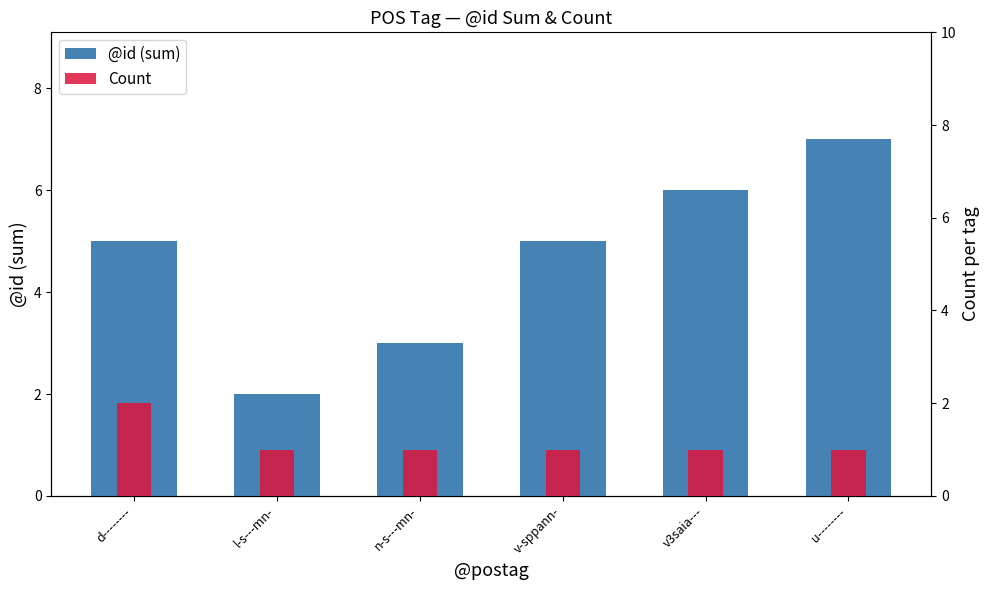

What is the value of the @id (sum) bar at the 6th from the left?

7